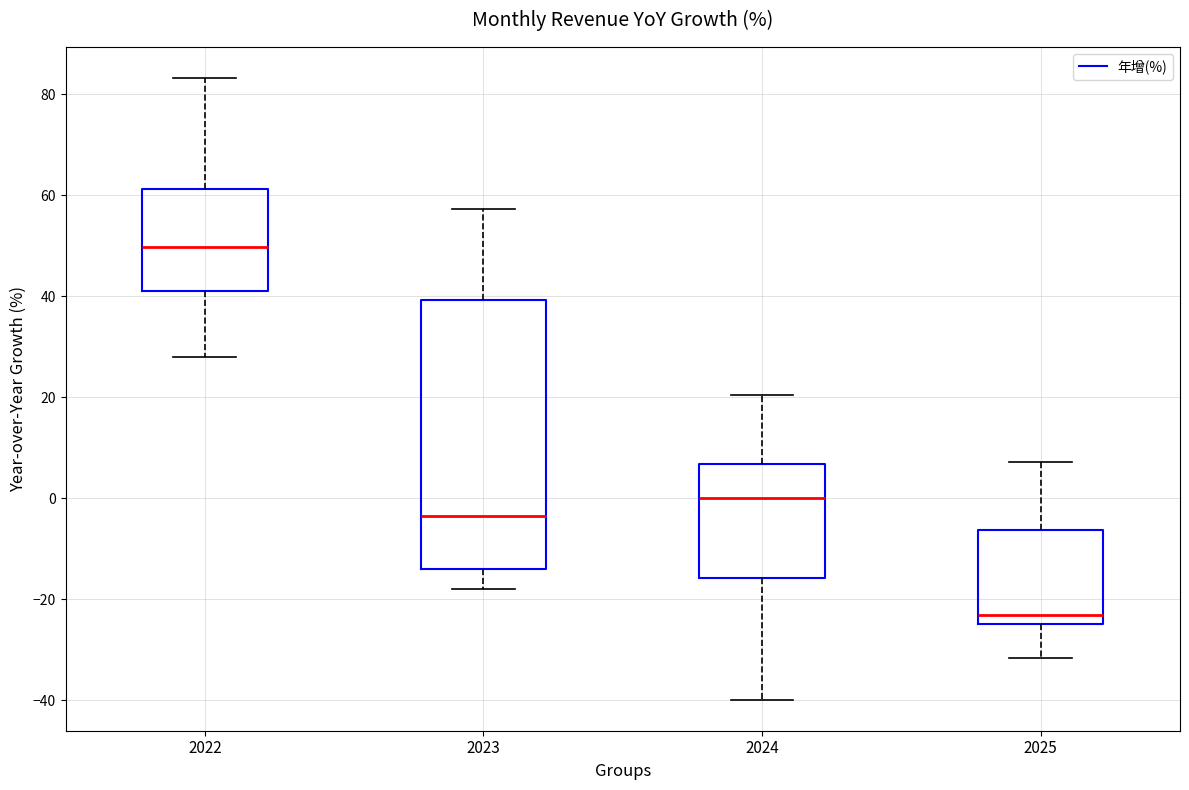

Where does the lower whisker of the box at x = 2024 end on the y-axis? The values are not printed on the chart, so give them approximately, as read against the axis.

-40